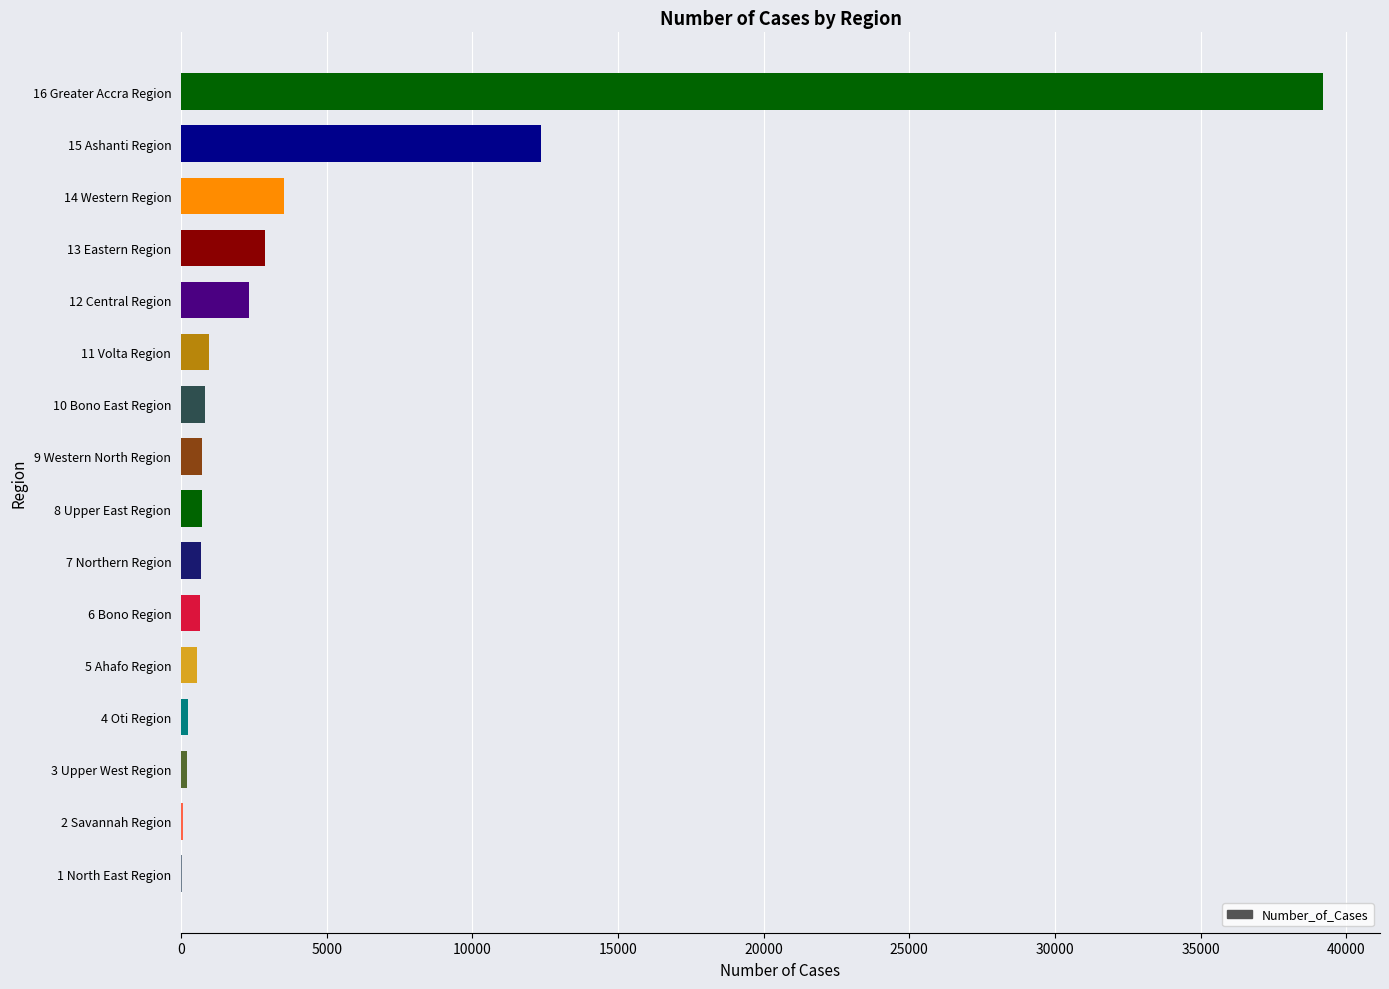

What is the sum of all values?

65885